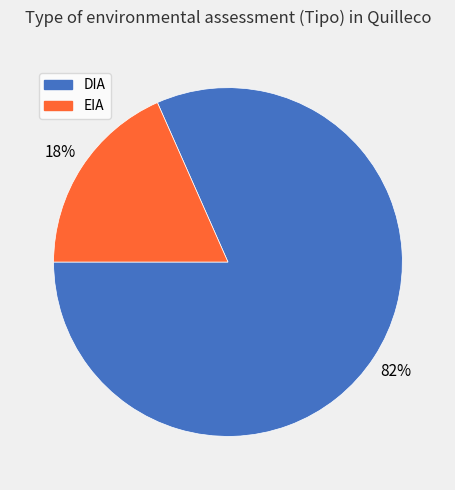

What is the ratio of the value at EIA to the value at DIA?

0.2